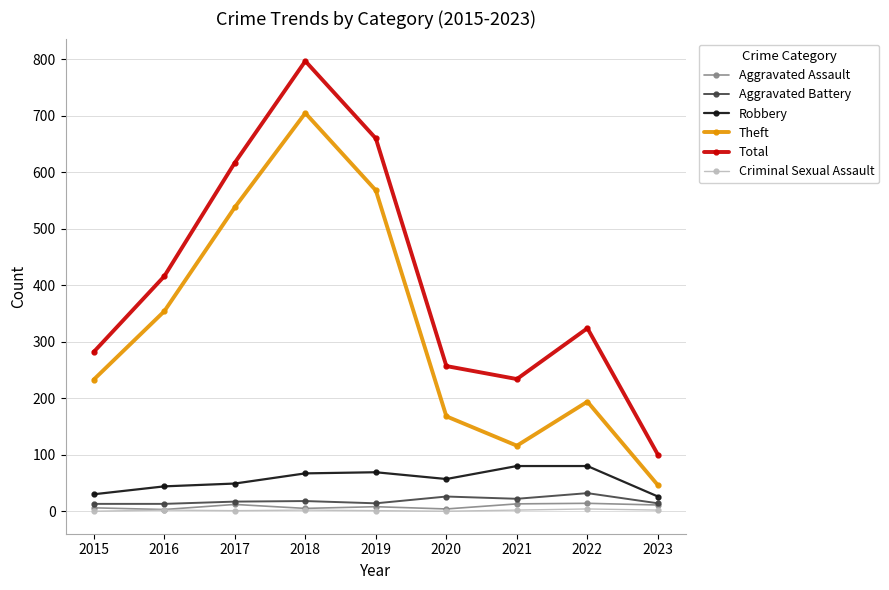

What is the greatest value displayed?

797